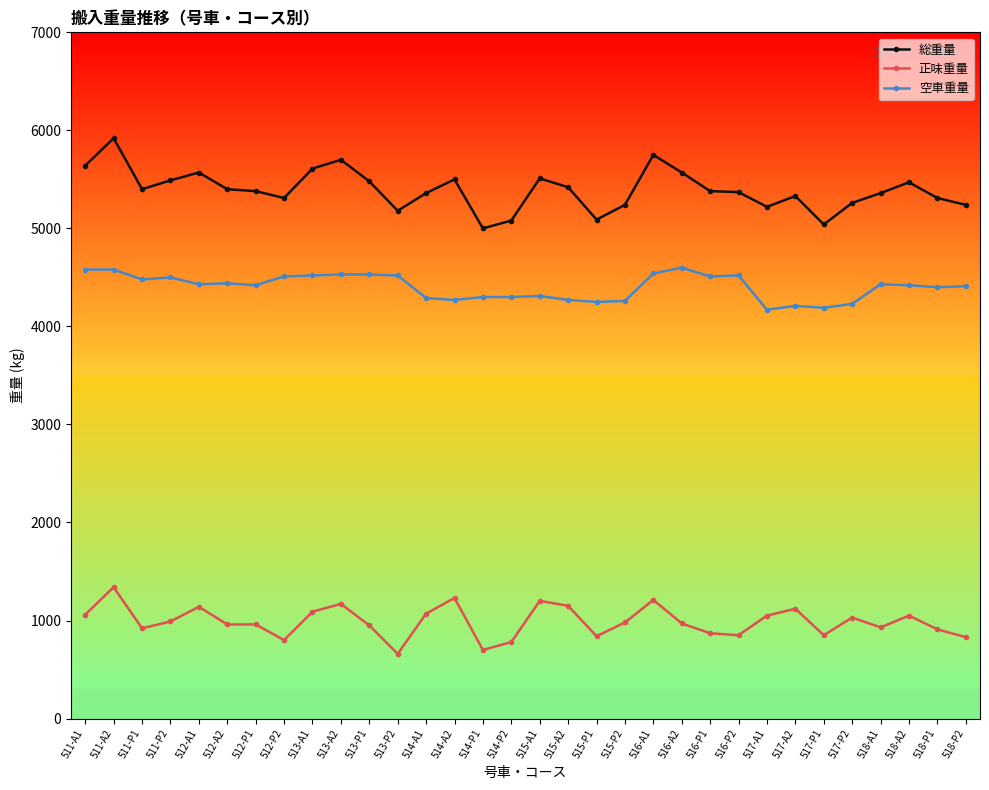

The value of 正味重量 at 517-A1 is 515. True or false?

False